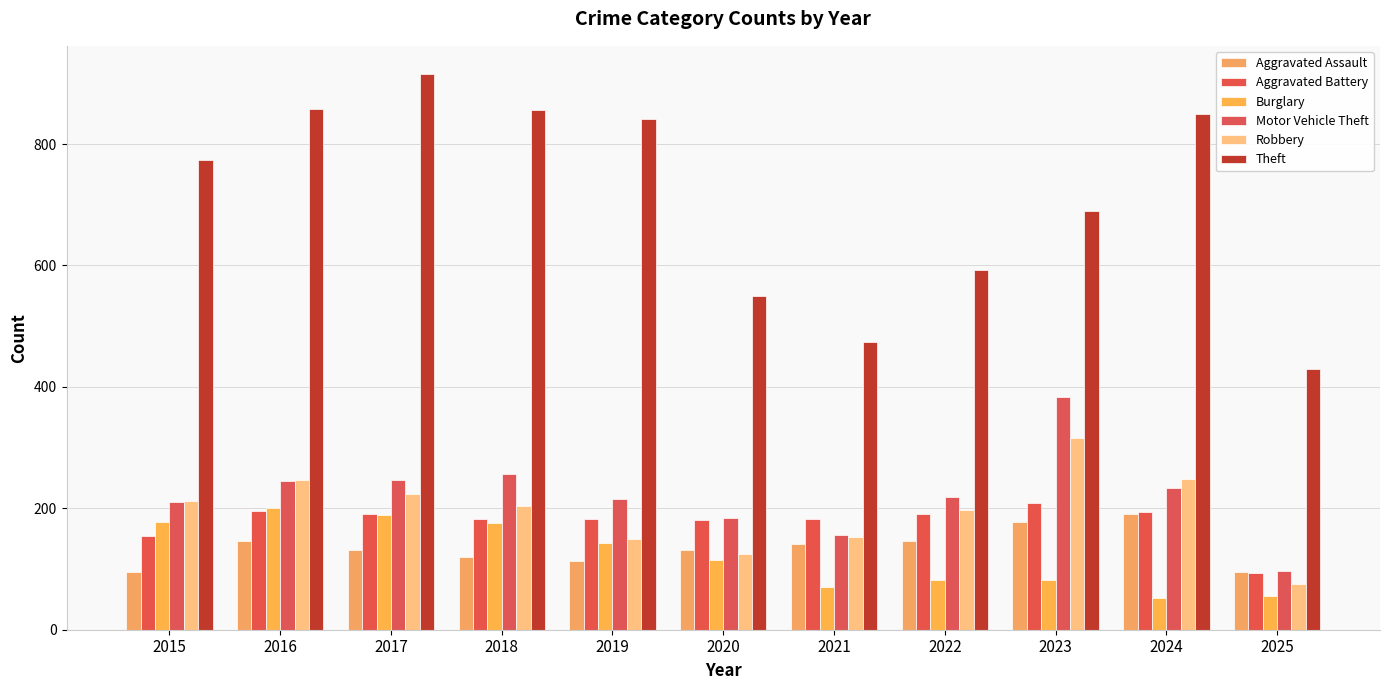

Is the value of Aggravated Battery at 2025 greater than the value of Aggravated Assault at 2020?

No